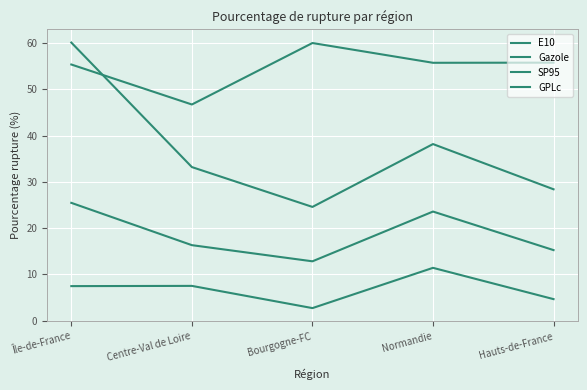

What is the label of the 1st point from the right?

Hauts-de-France